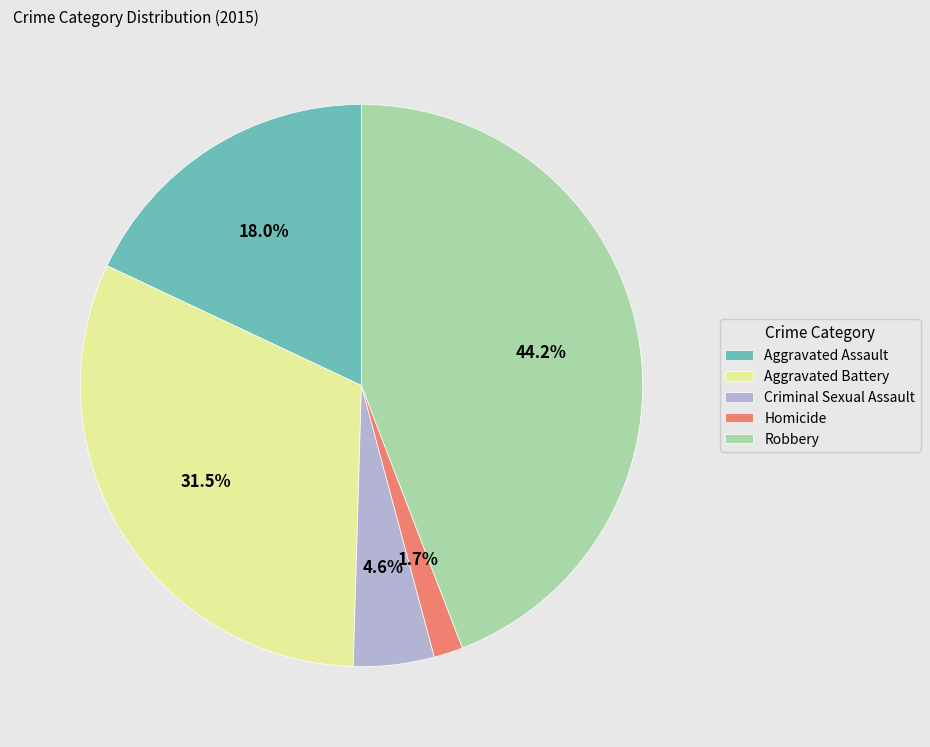

Rank the categories by value from lowest to highest.

Homicide, Criminal Sexual Assault, Aggravated Assault, Aggravated Battery, Robbery